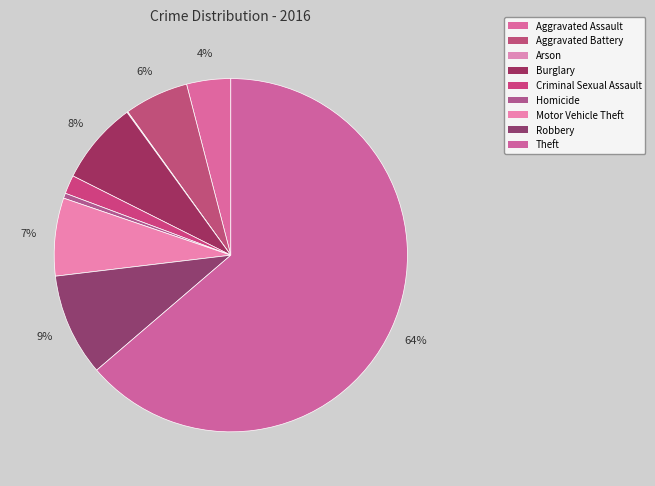

How many segments does this pie chart have?

9